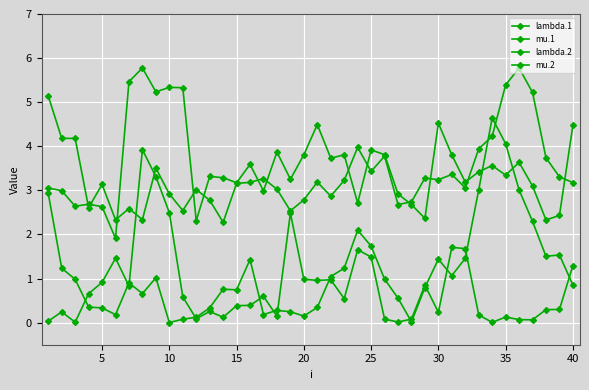

At which category does mu.2 reach its first local peak?

5